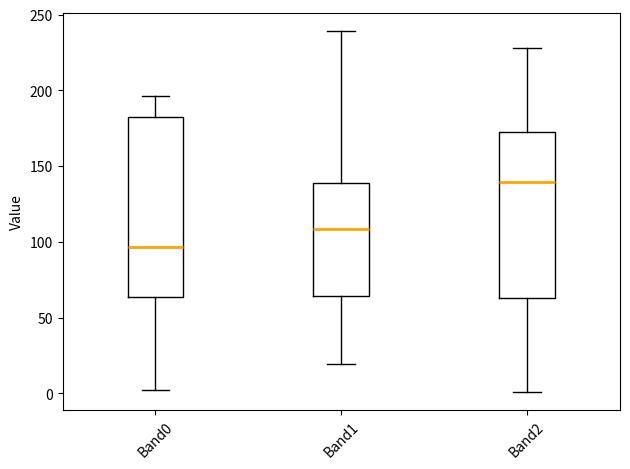

Which box's median line is the lowest?

Band0